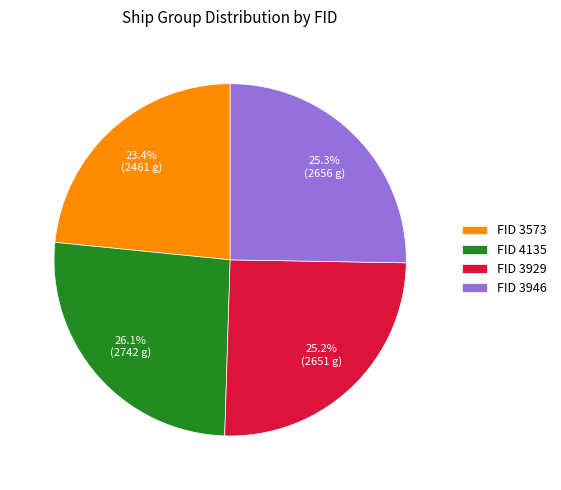

Which slice is the largest?

FID 4135